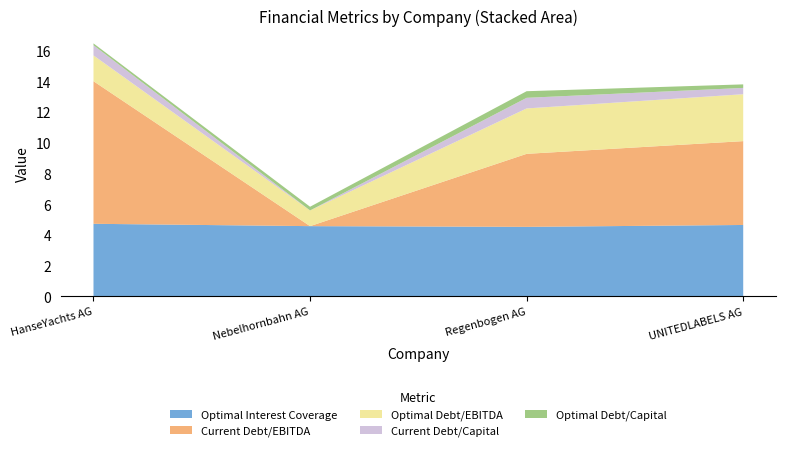

What is the maximum value for Optimal Interest Coverage?

4.7